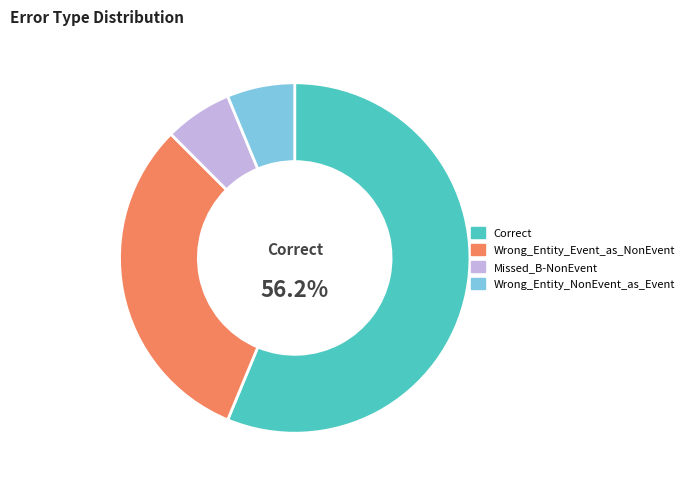

Which slice is the largest?

Correct